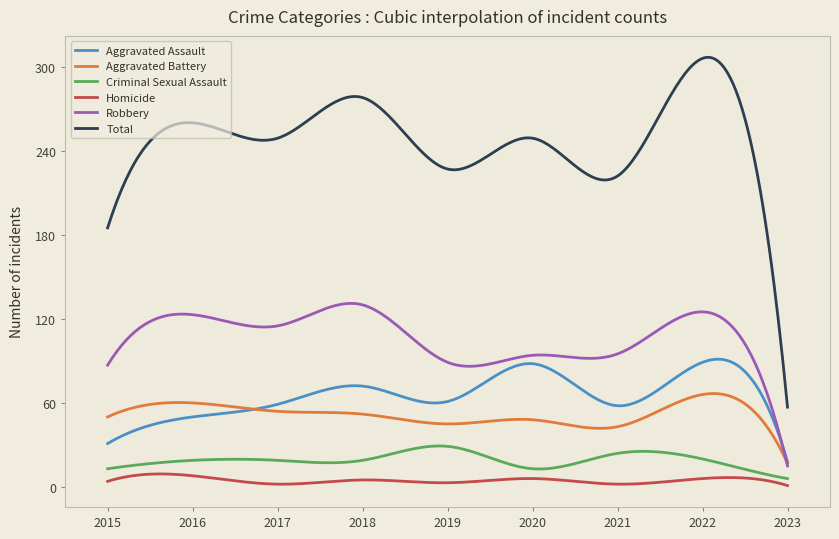

True or false: Total and Robbery cross at least once.

False